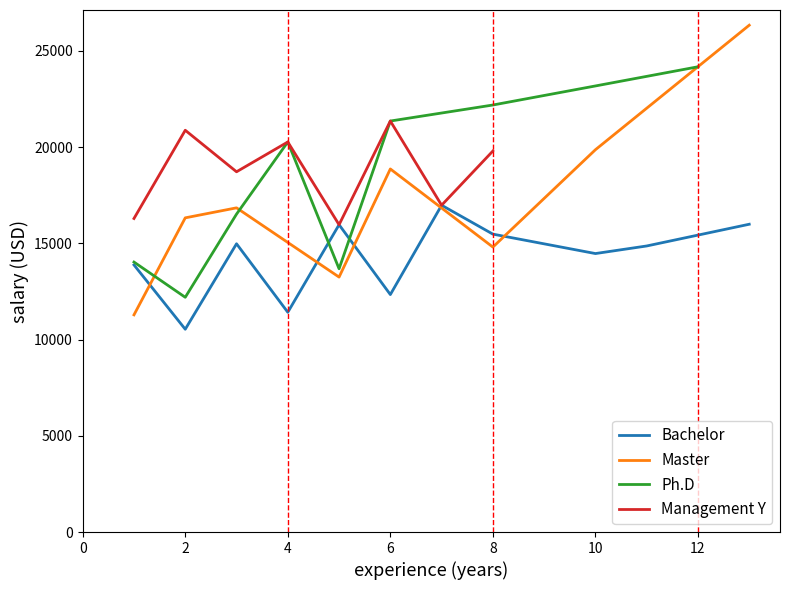

What is the sum of all Master values?

209434